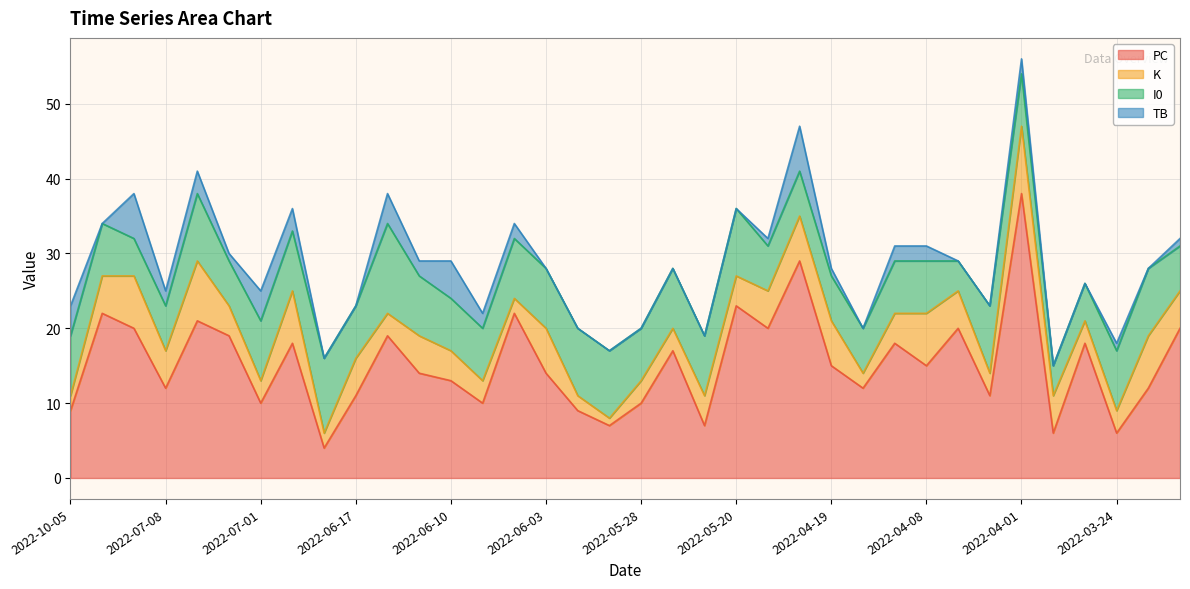

Which series changed the most between 2022-06-17 and 2022-04-01?

PC